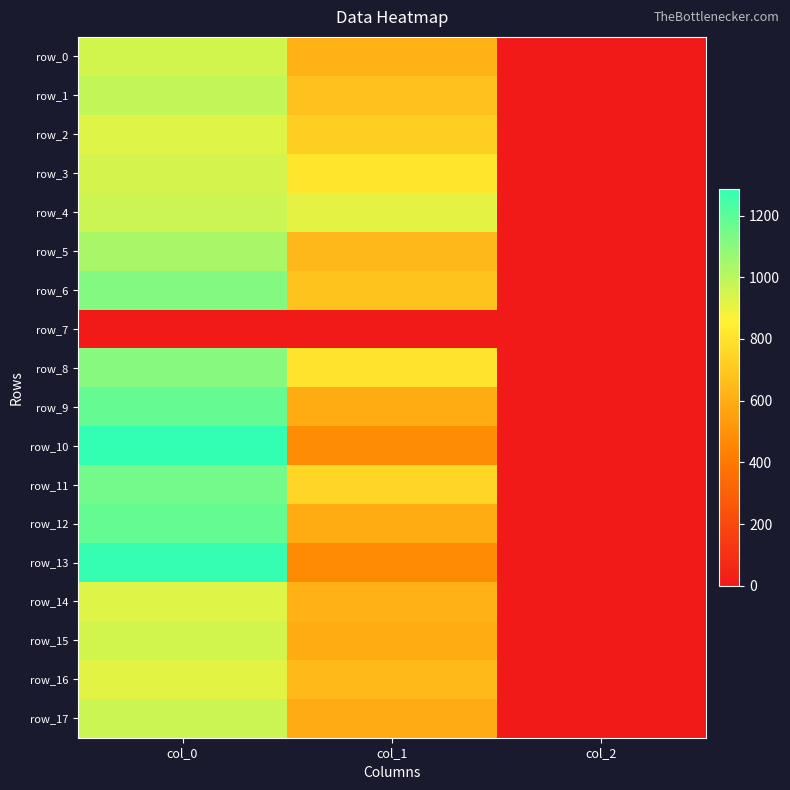

How many values in the row_2 series exceed 722?

2